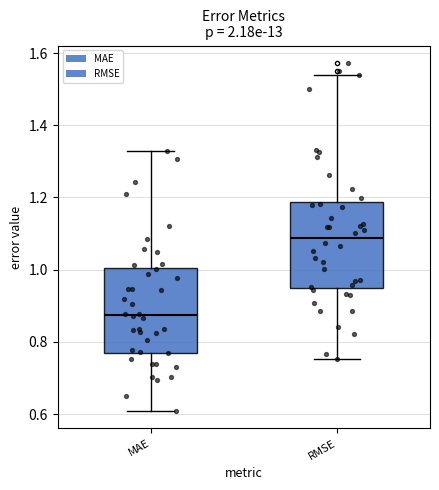

Where is the lower edge of the box for MAE on the y-axis? The values are not printed on the chart, so give them approximately, as read against the axis.

0.78